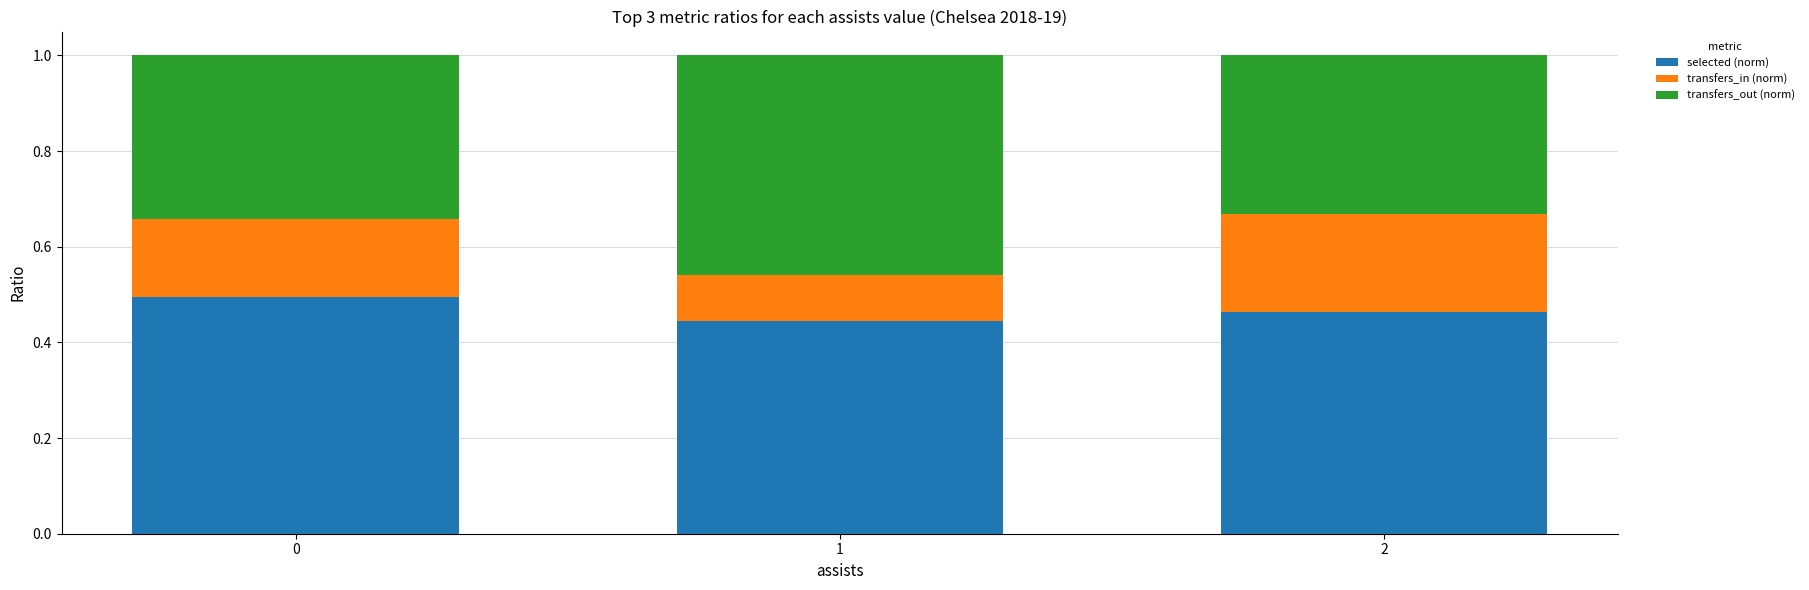

What is the total value across all series at 1?

1.0